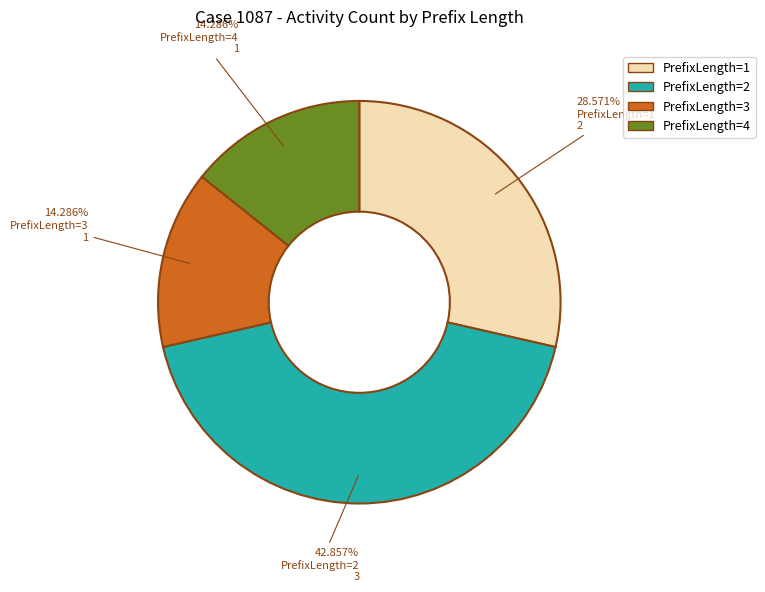

To the nearest percent, what is the difference between the PrefixLength=4 and PrefixLength=2 slice percentages?

29%